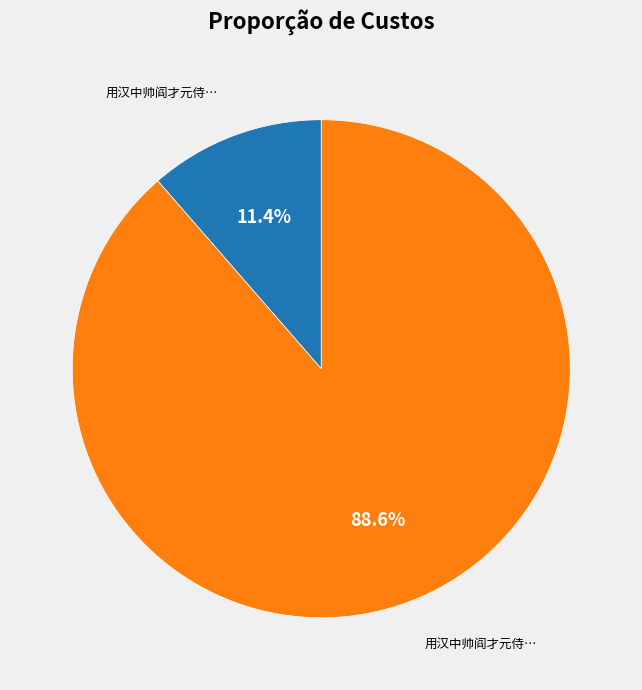

Does any single category account for the majority?

Yes